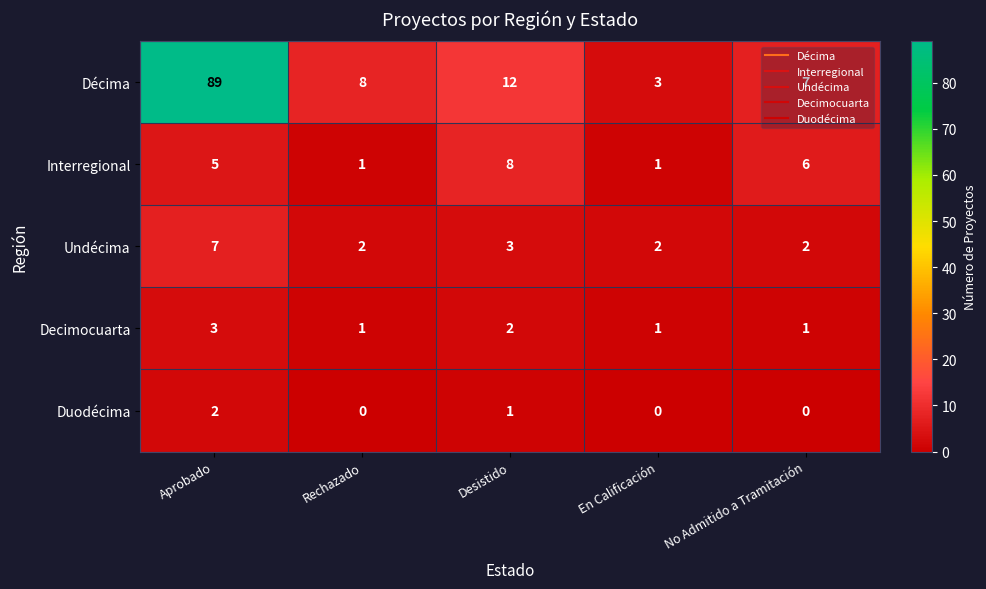

At which category is the sum across all series the highest?

Aprobado